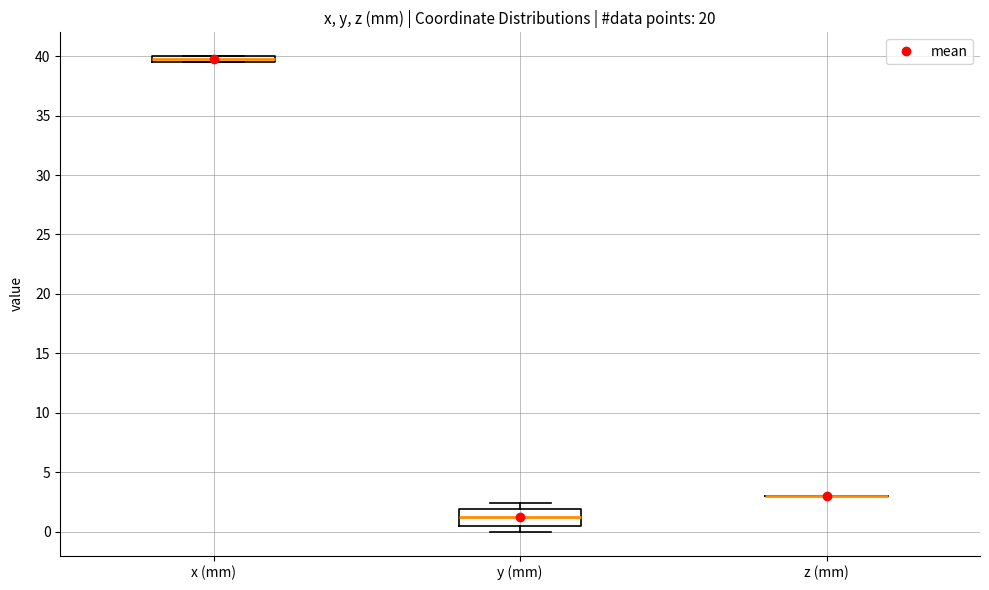

Where is the upper edge of the box for x (mm) on the y-axis? The values are not printed on the chart, so give them approximately, as read against the axis.

40.0